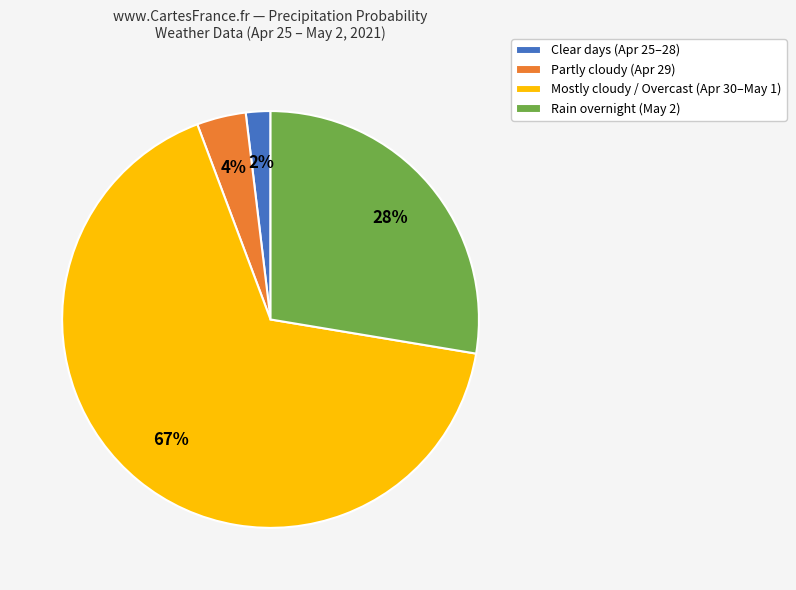

Combined, do Rain overnight (May 2) and Clear days (Apr 25–28) account for over 50%?

No